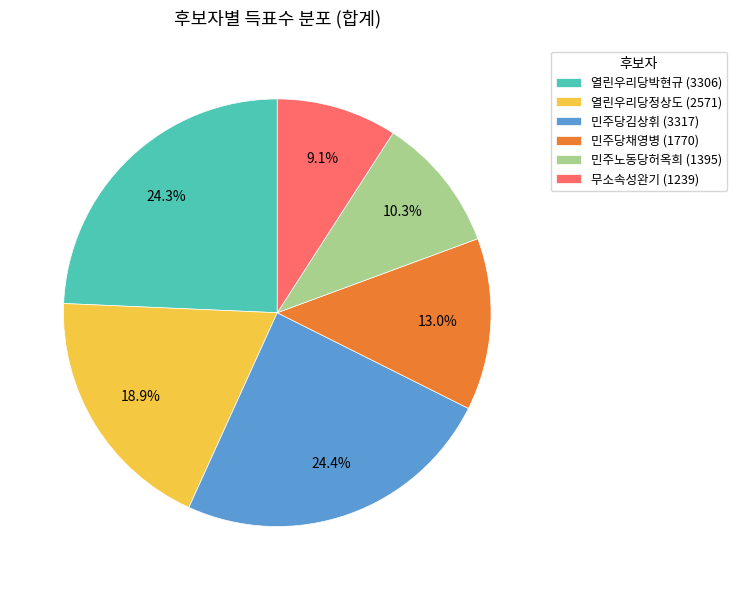

What percentage do 민주당김상휘 and 민주당채영병 together represent?

37.4%